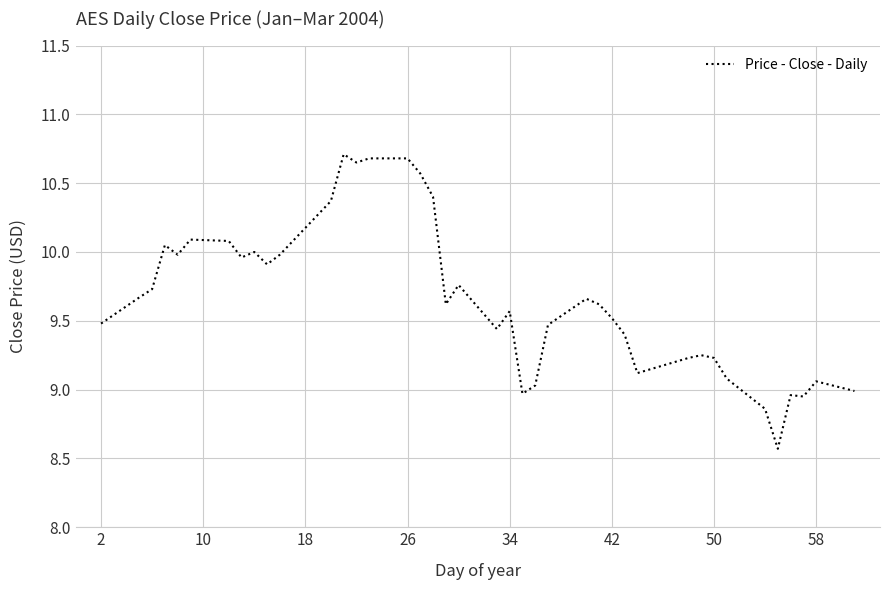

What is the difference between the maximum and minimum values?

2.1